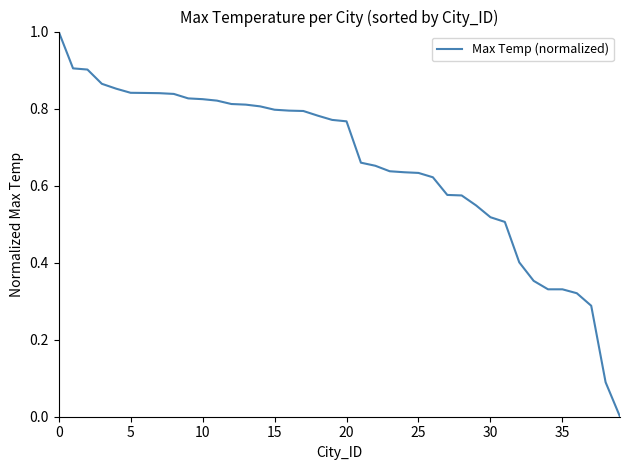

What is the difference between the maximum and minimum values?

1.0